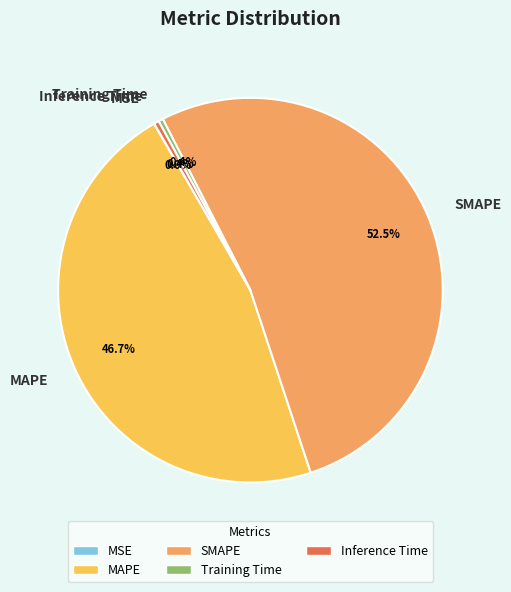

What is the majority slice?

SMAPE